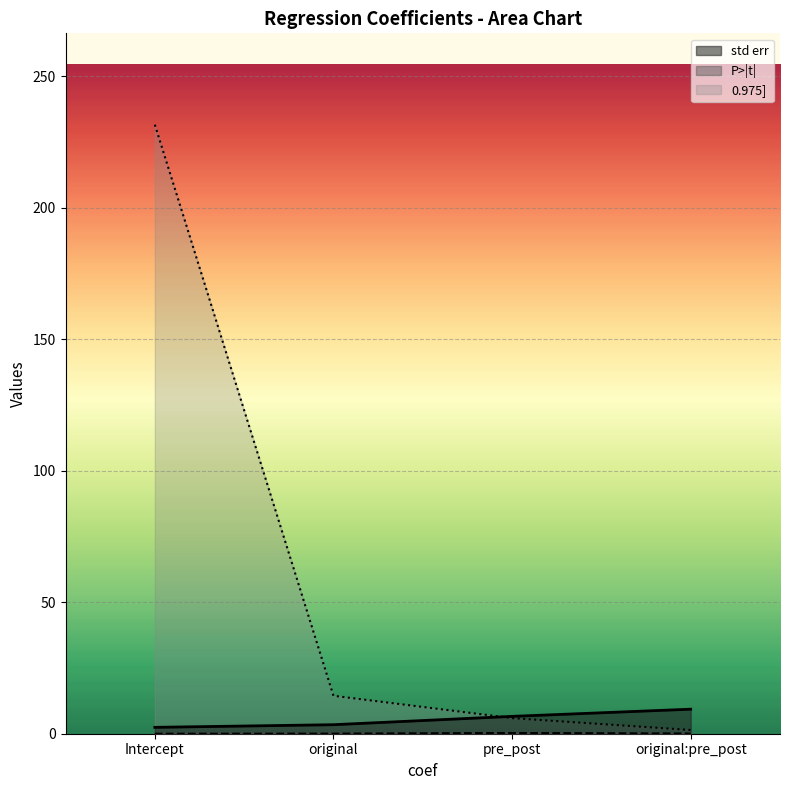

Between Intercept and pre_post, which series saw the biggest shift?

0.975]